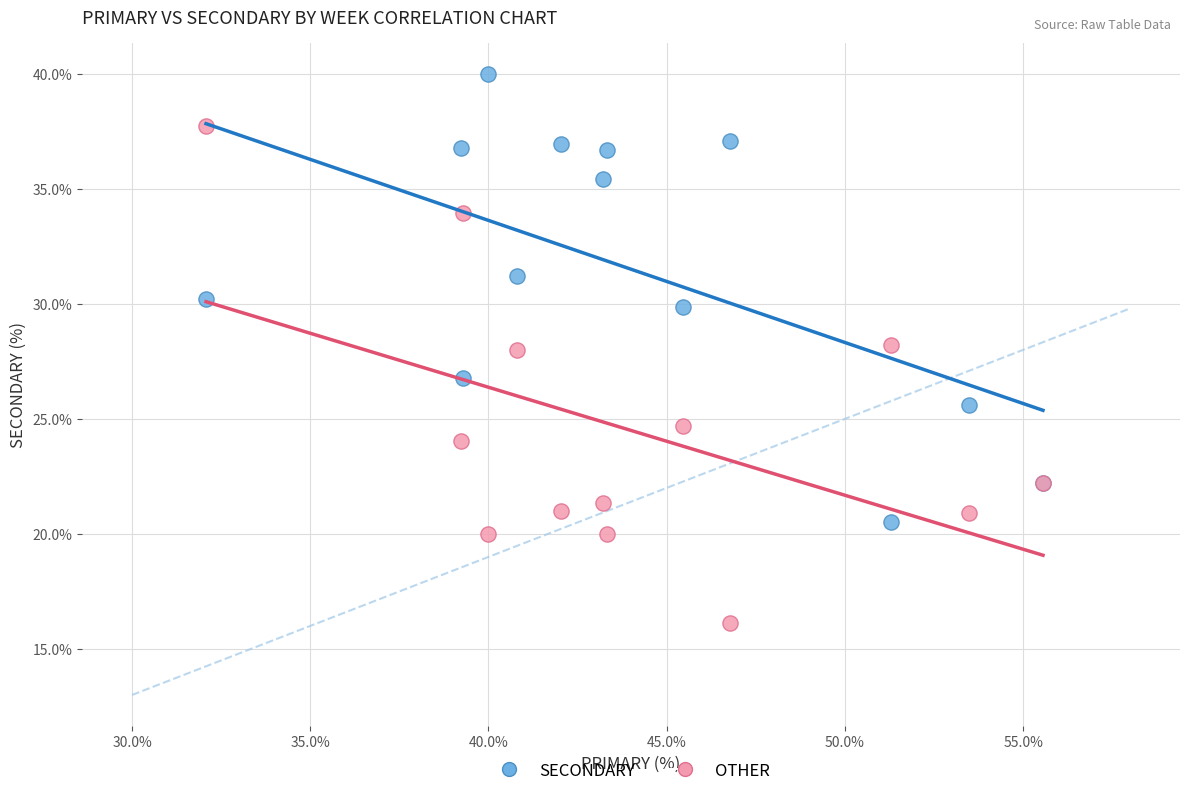

In the OTHER series, what Y value is closest to 26?

24.7